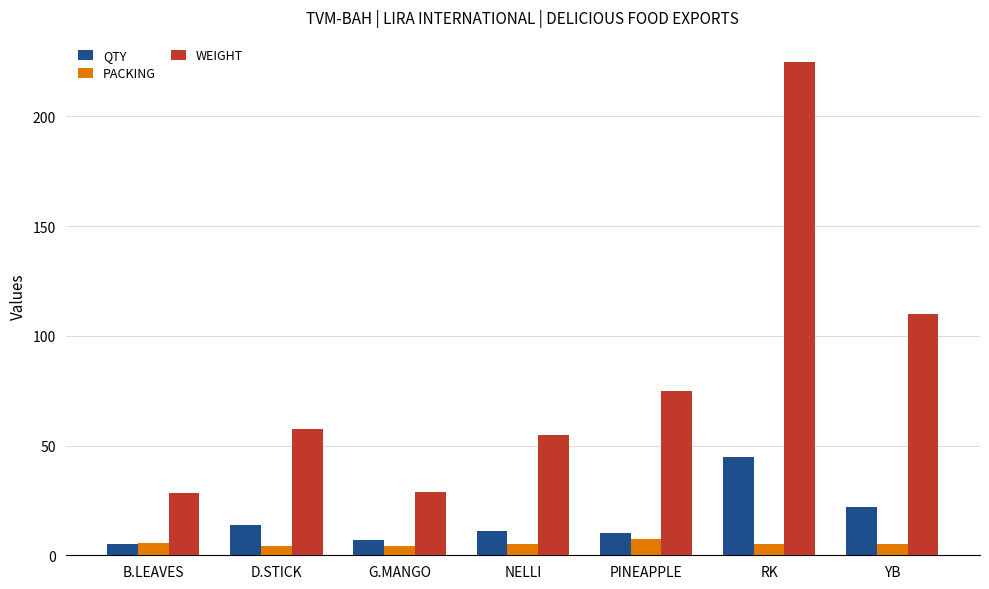

At which label does WEIGHT first exceed 57?

D.STICK